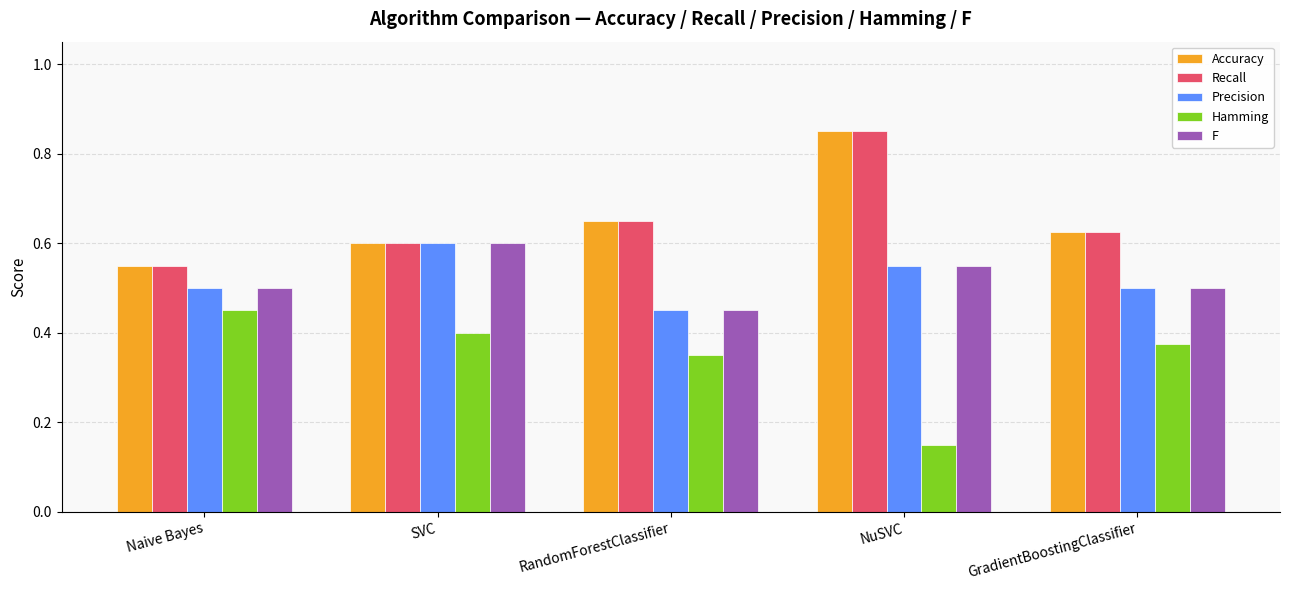

List the labels in order of Recall value, smallest first.

Naive Bayes, SVC, GradientBoostingClassifier, RandomForestClassifier, NuSVC